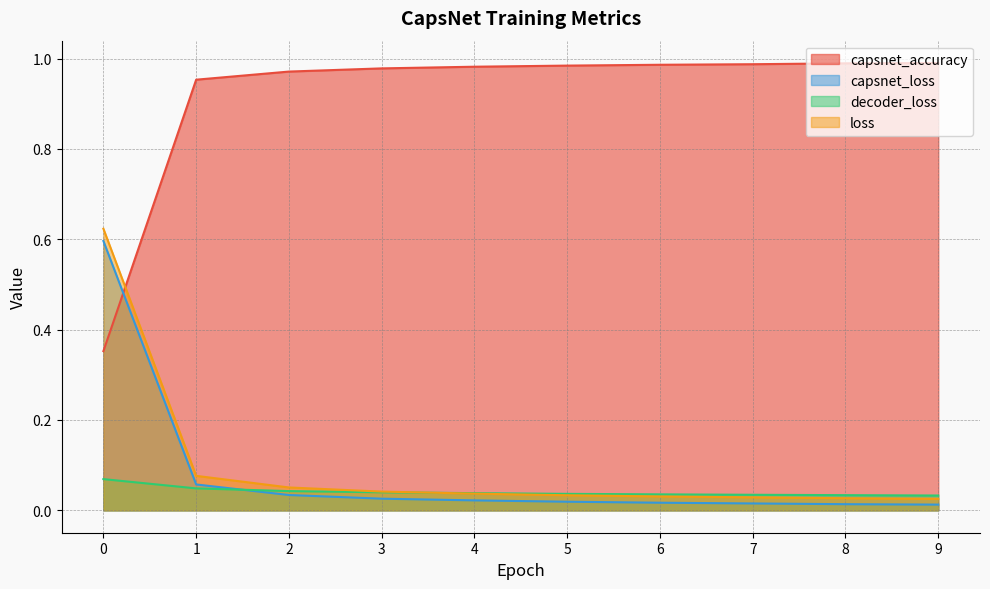

Which category has the highest value in the capsnet_accuracy series?

9